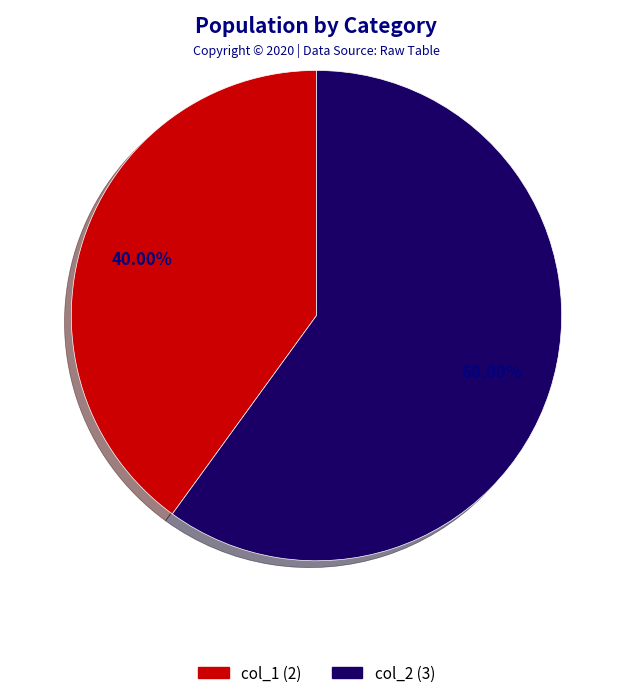

To the nearest percent, what percentage of the pie is col_1?

40%